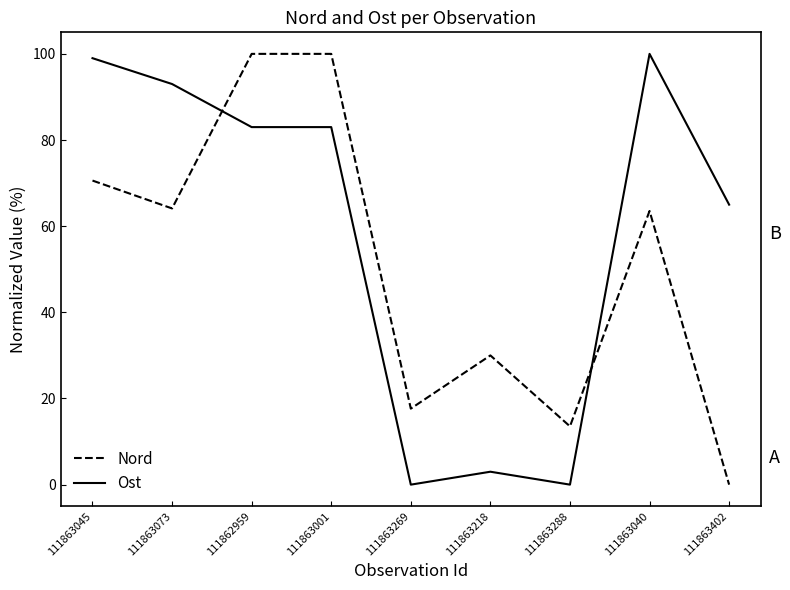

What position from the left is 111863040?

8